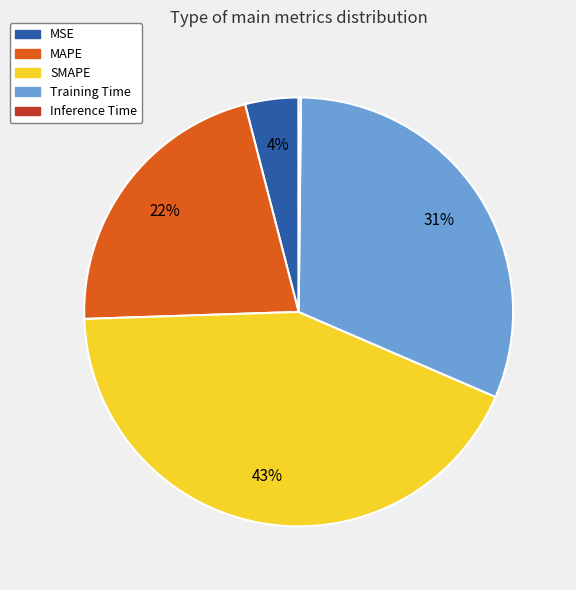

To the nearest percent, what is the average slice percentage?

20%